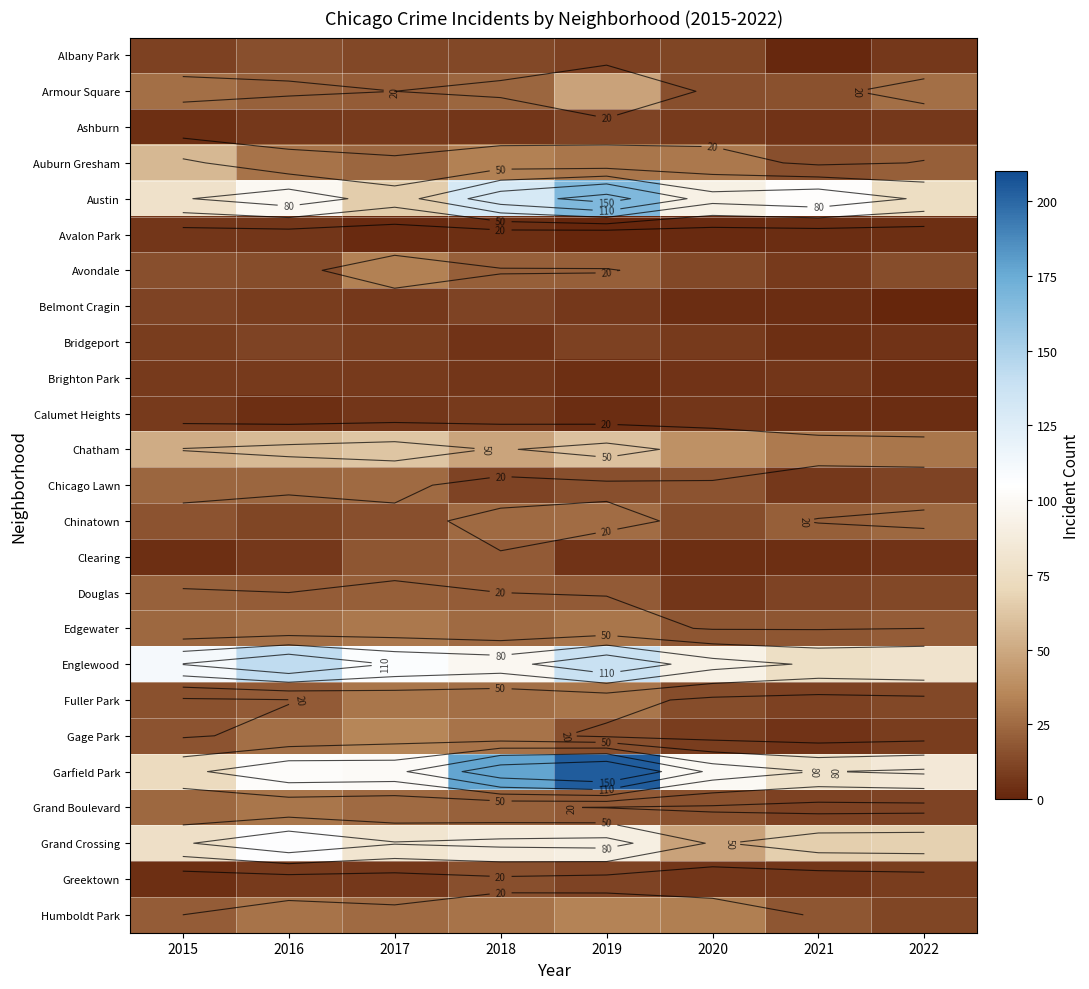

List the series in order of their peak value, highest first.

Garfield Park, Austin, Englewood, Grand Crossing, Chatham, Auburn Gresham, Armour Square, Gage Park, Humboldt Park, Avondale, Edgewater, Fuller Park, Grand Boulevard, Chinatown, Chicago Lawn, Douglas, Clearing, Albany Park, Greektown, Ashburn, Belmont Cragin, Bridgeport, Brighton Park, Calumet Heights, Avalon Park